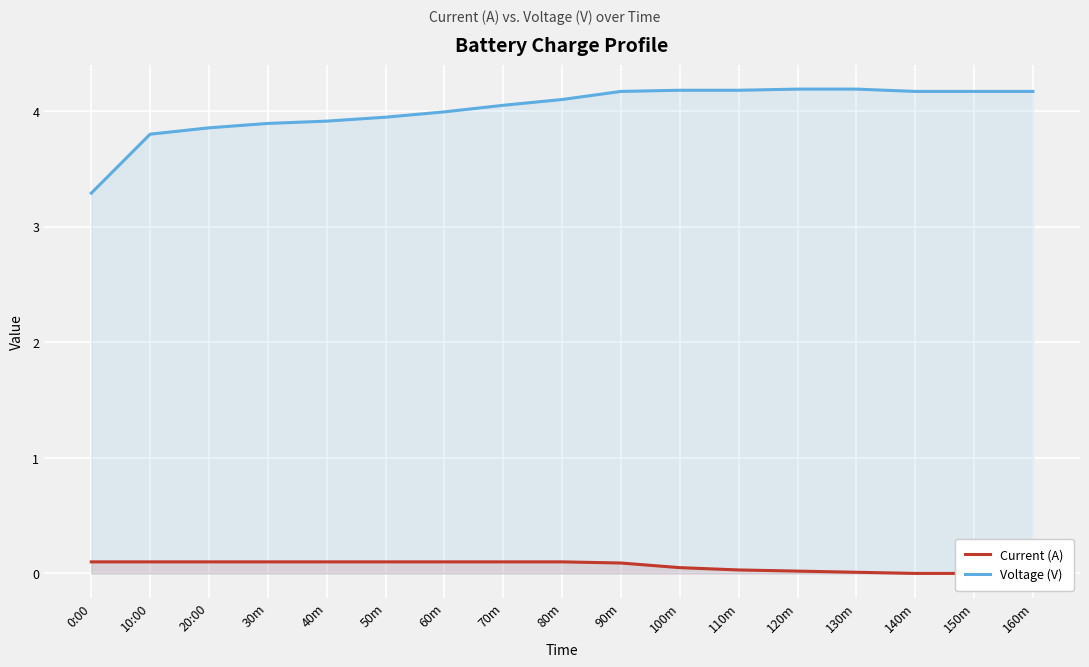

How many lines are shown in the chart?

2